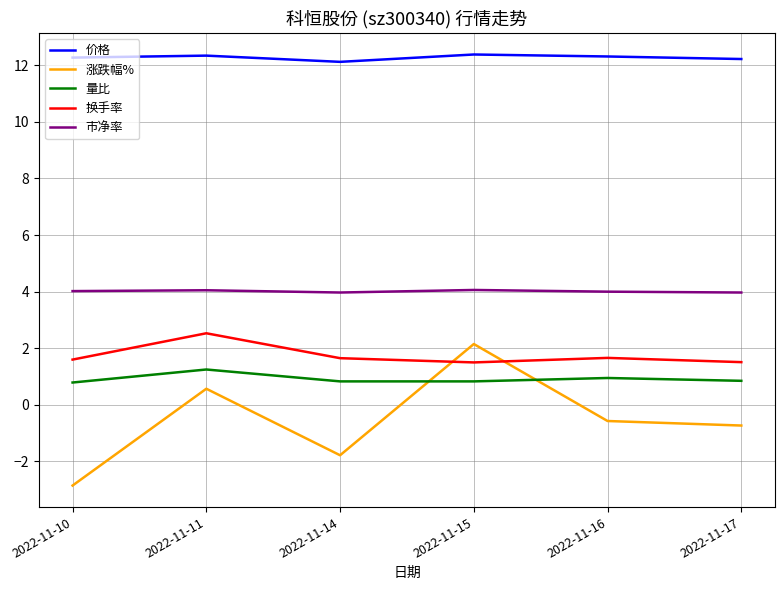

What is the total value across all series at 2022-11-14?

16.8